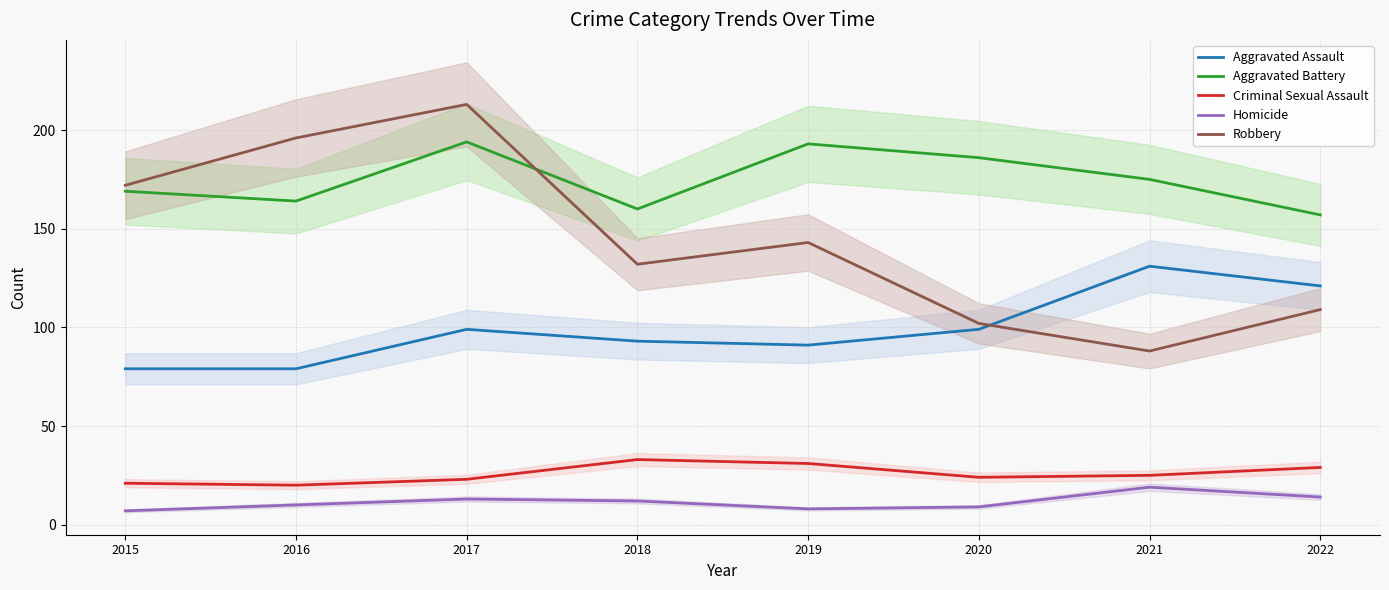

How many interior local peaks does the Aggravated Battery series have?

2